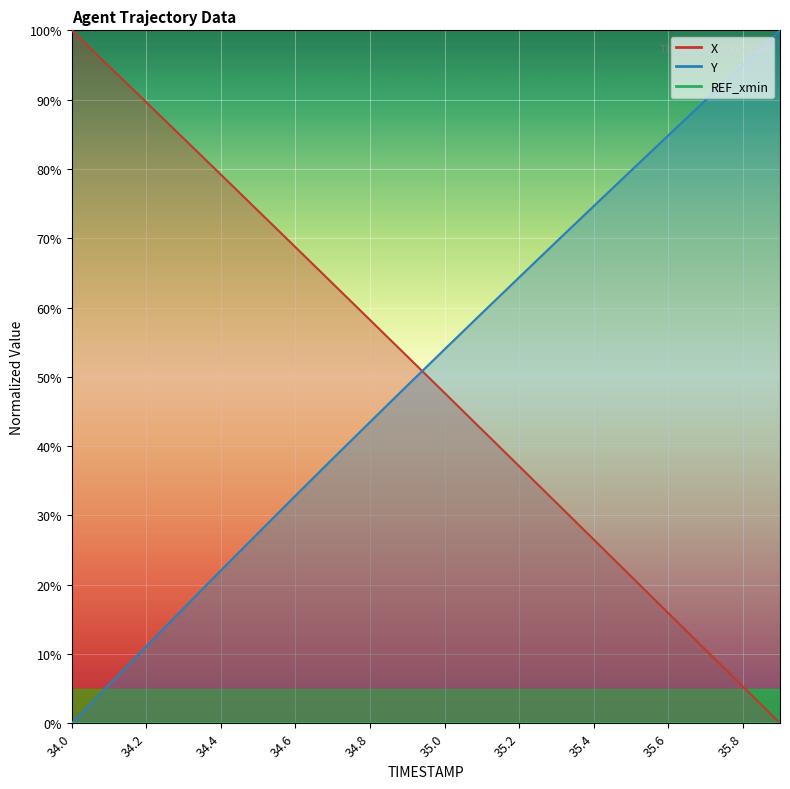

The value of X at 35.6 is 15.9. True or false?

True